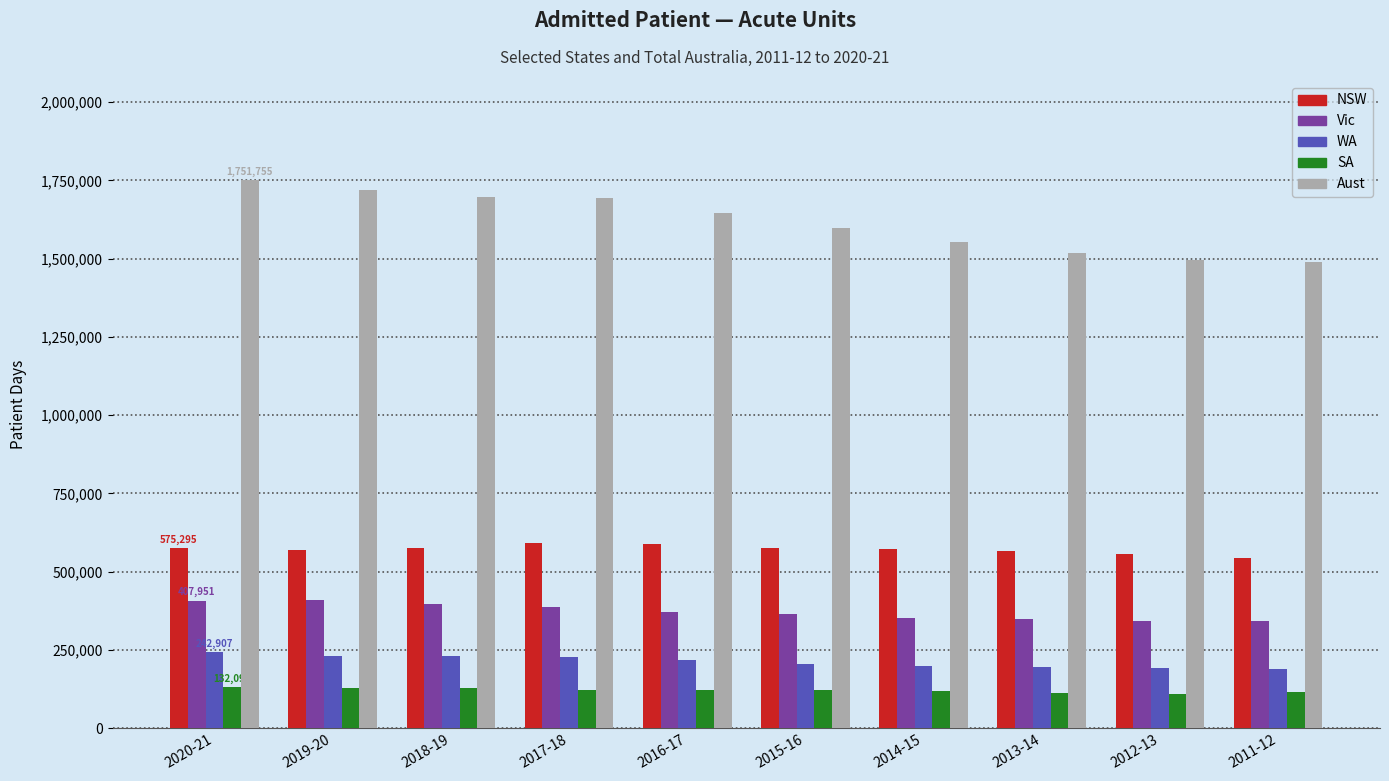

What is the spread (max minus min) of values at 2012-13?

1386901